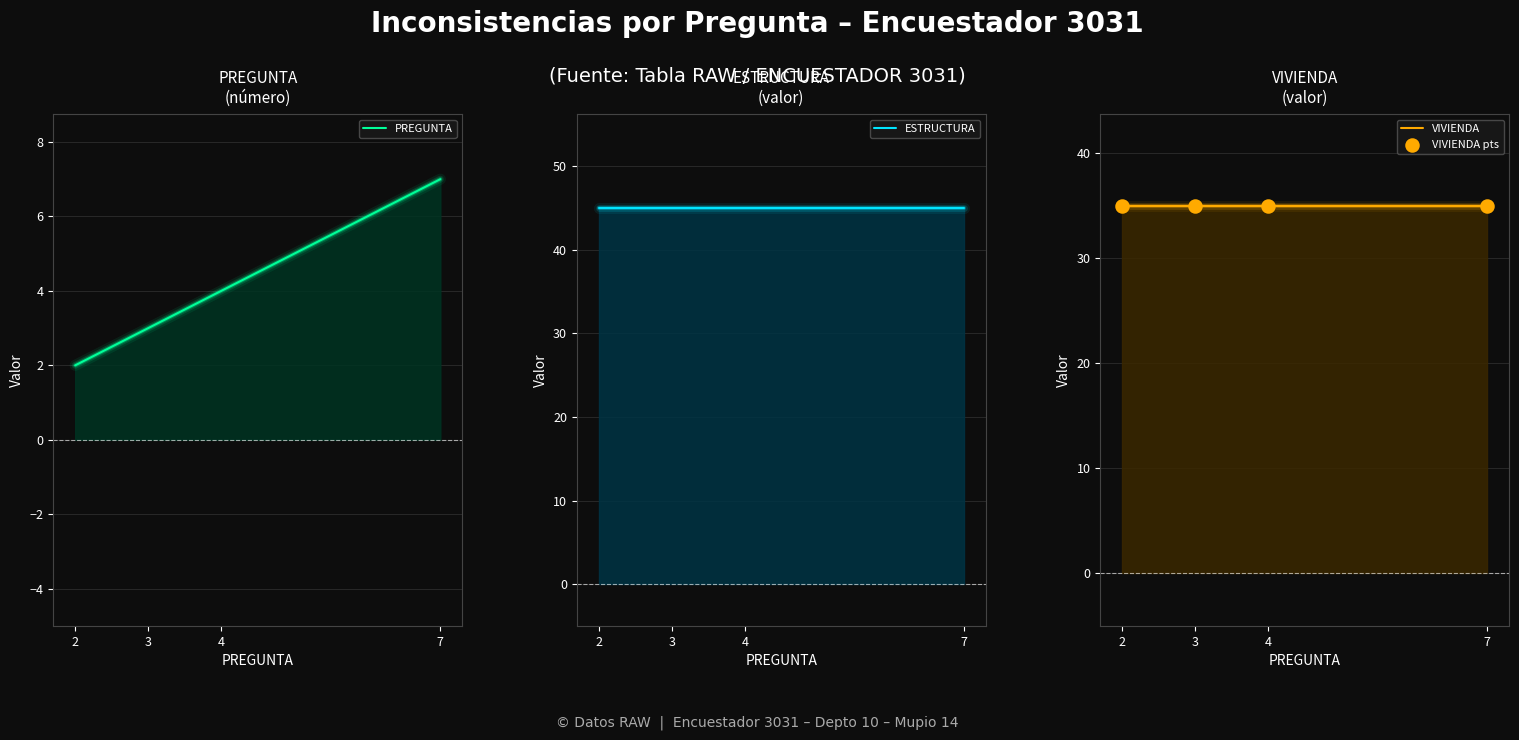

Which series reaches the maximum Y coordinate?

ESTRUCTURA